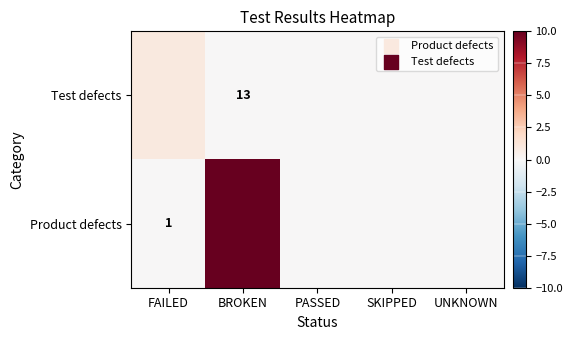

Is it true that Product defects equals 0 at FAILED?

False